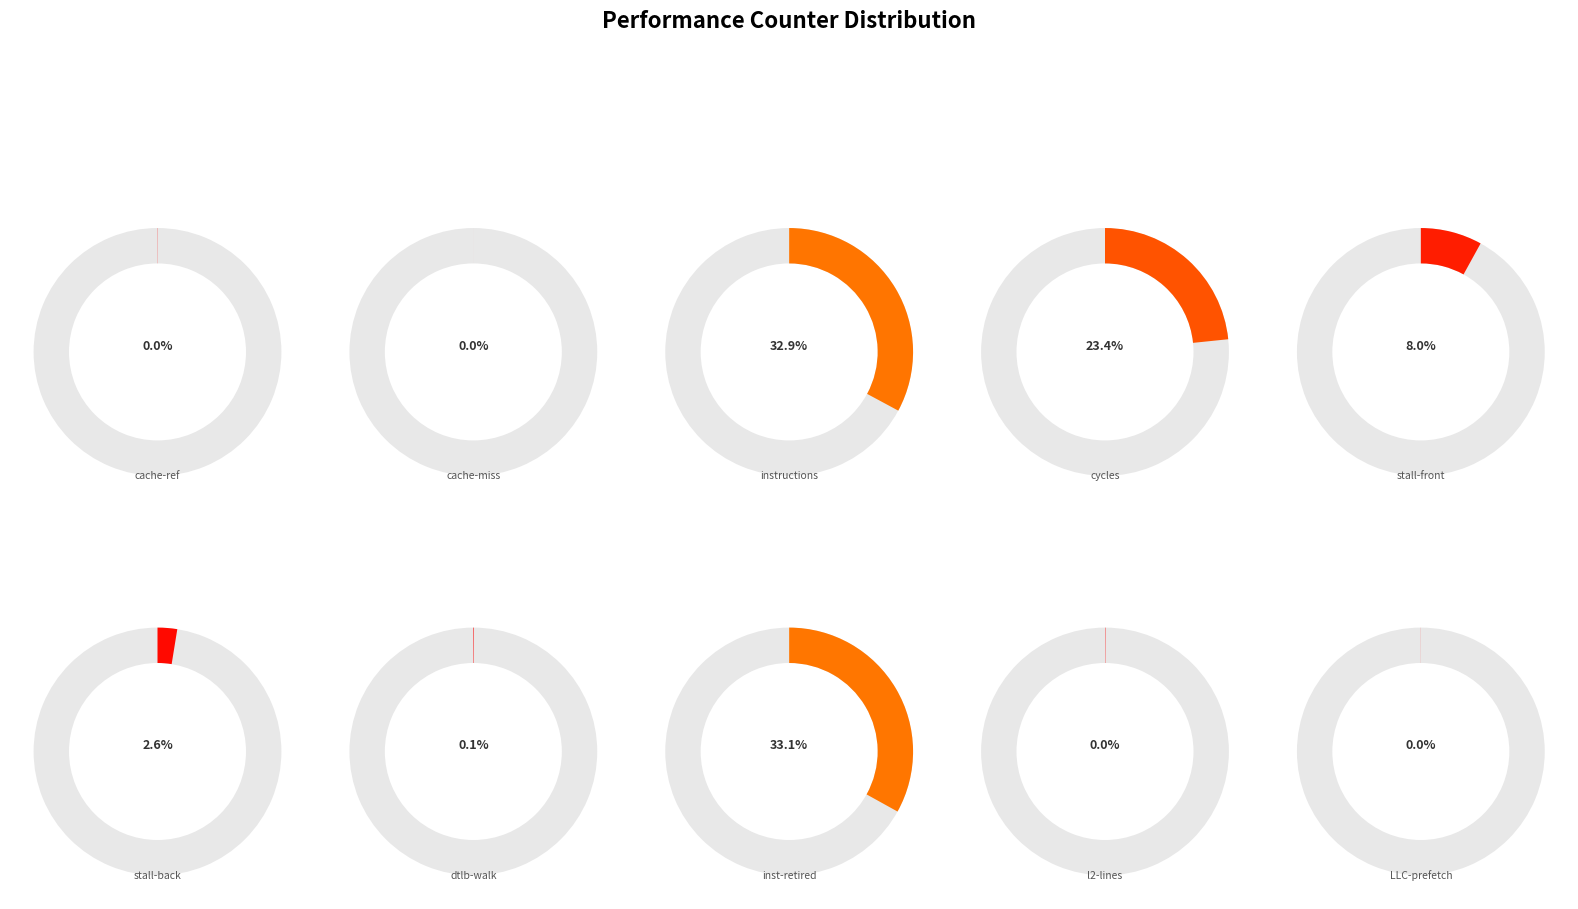

What is the smallest slice in the pie chart?

cache-misses